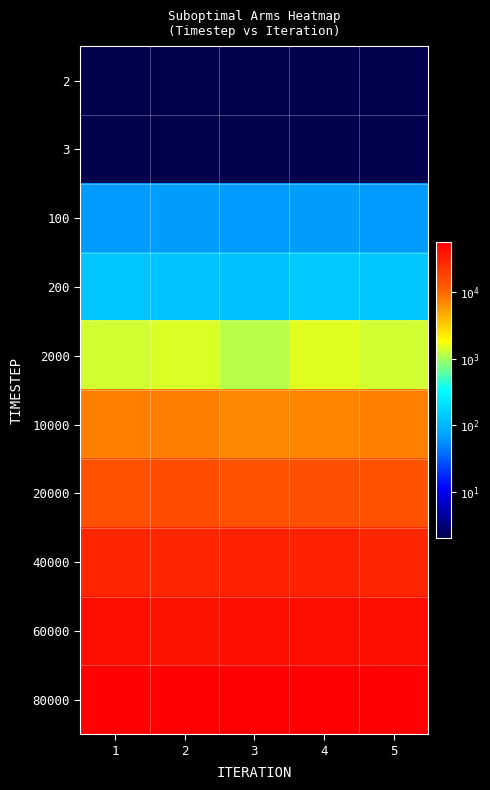

Reading right to left, what are all the values shown in this chart?

2: 5=1	4=1	3=1	2=1	1=1
3: 5=2	4=2	3=2	2=2	1=2
100: 5=64	4=67	3=63	2=67	1=64
200: 5=130	4=139	3=121	2=126	1=130
2000: 5=1348	4=1503	3=1160	2=1431	1=1348
10000: 5=7544	4=7192	3=6930	2=7756	1=7544
20000: 5=14137	4=14778	3=14118	2=15756	1=14137
40000: 5=29724	4=31166	3=31166	2=28792	1=29724
60000: 5=43709	4=44378	3=44378	2=39831	1=43709
80000: 5=53935	4=56777	3=56777	2=53300	1=53935